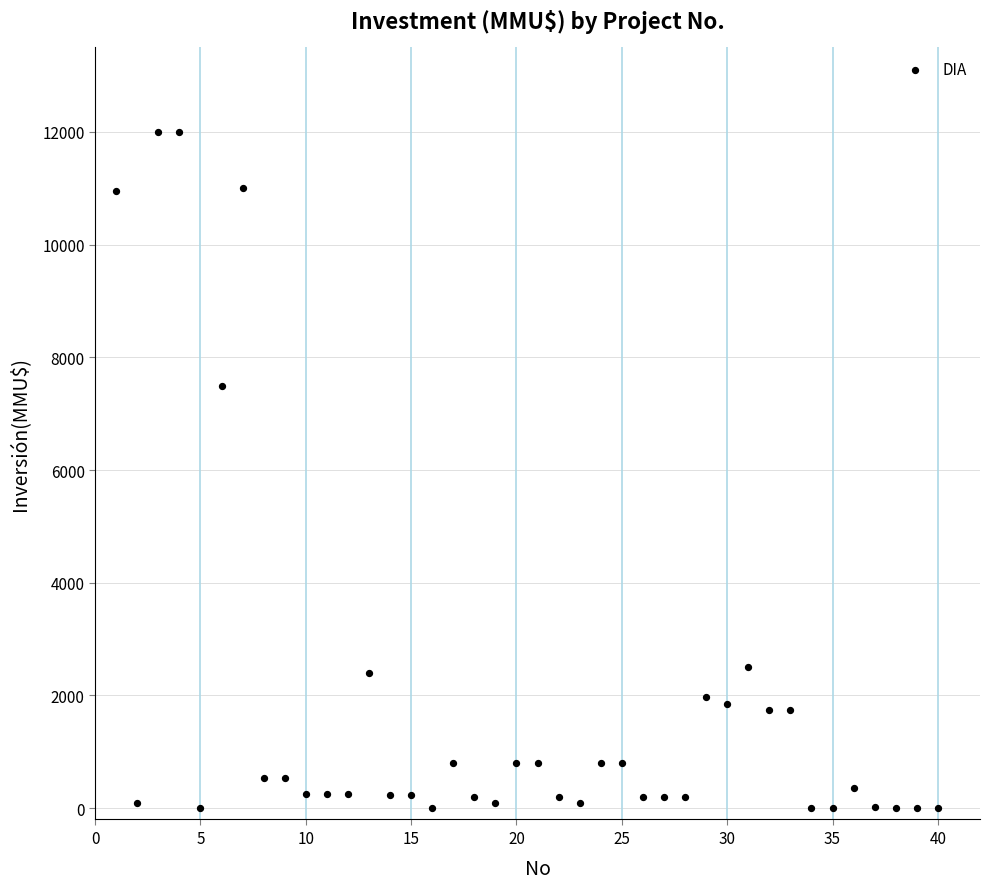

What Y value in the scatter plot is closest to 6000?

7500